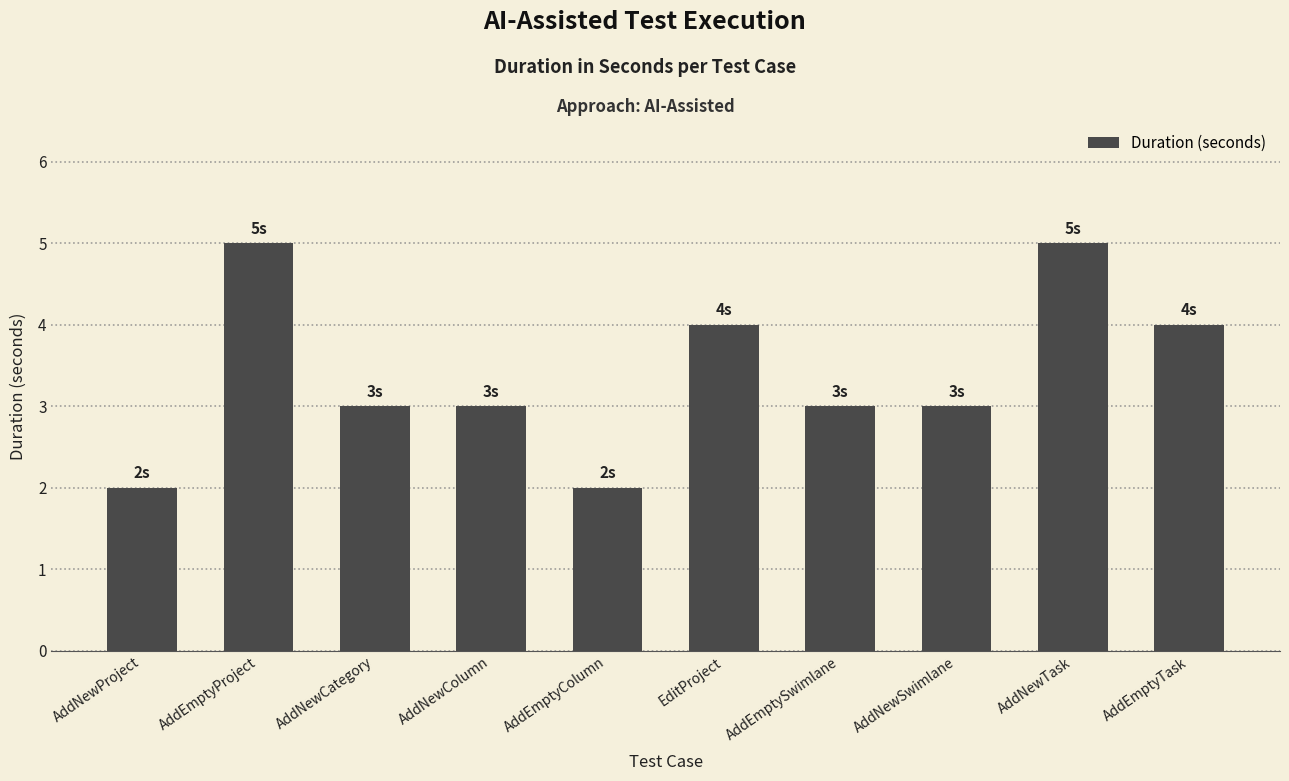

True or false: the data shows 3 at AddEmptyProject.

False